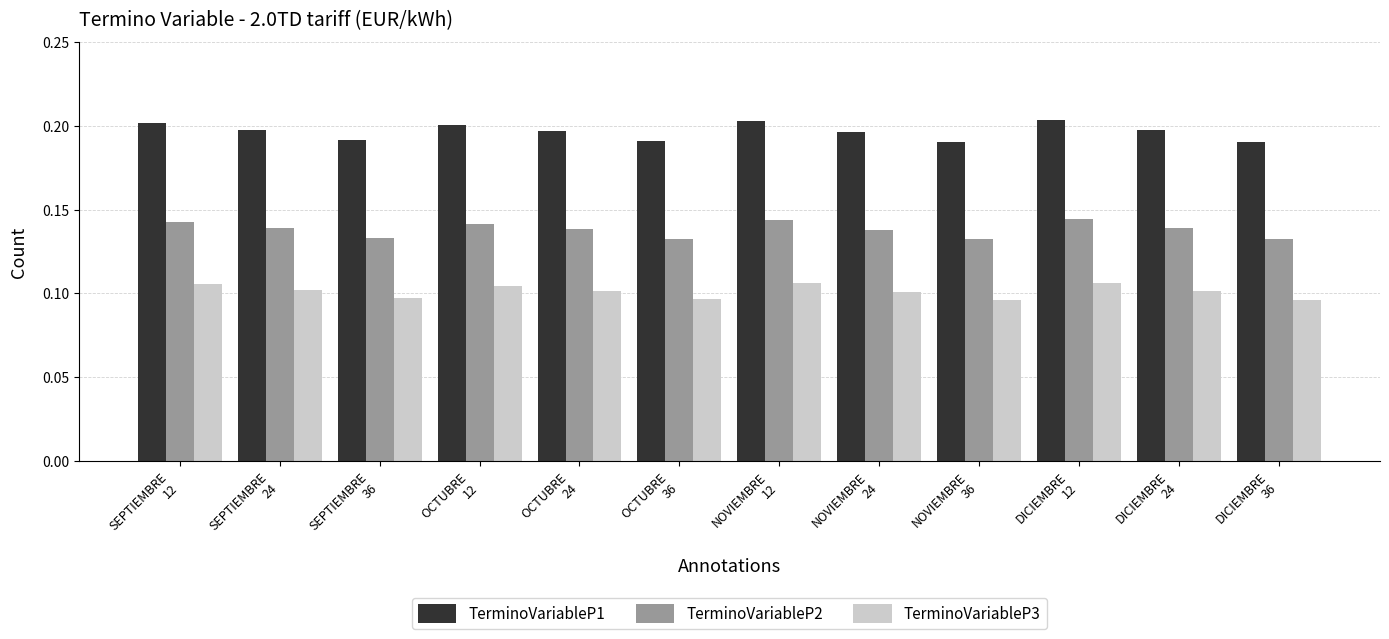

Count the TerminoVariableP1 values in the range 0 to 1.

12